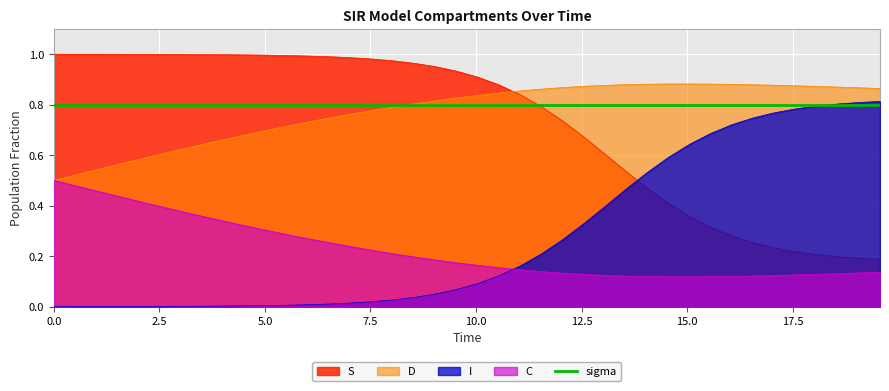

What is the maximum value shown in the chart?

1.0